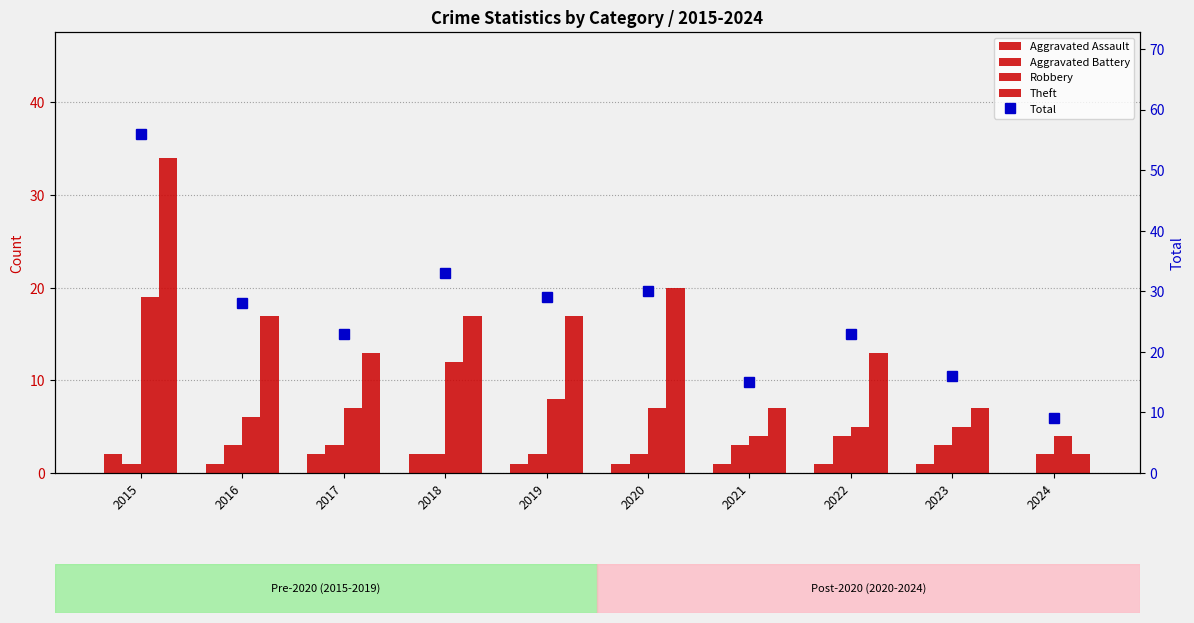

The Total series shows 48 at 2019. True or false?

False